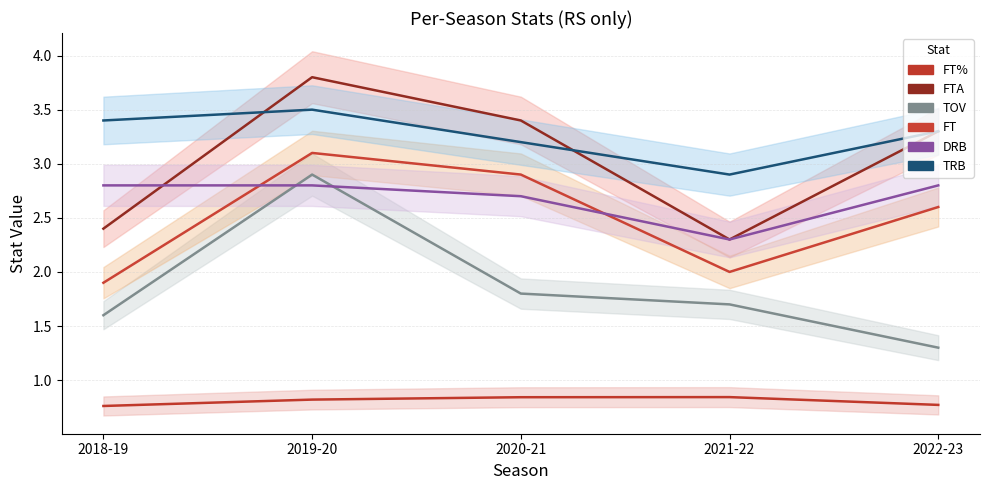

What is the label of the 5th point from the left?

2022-23